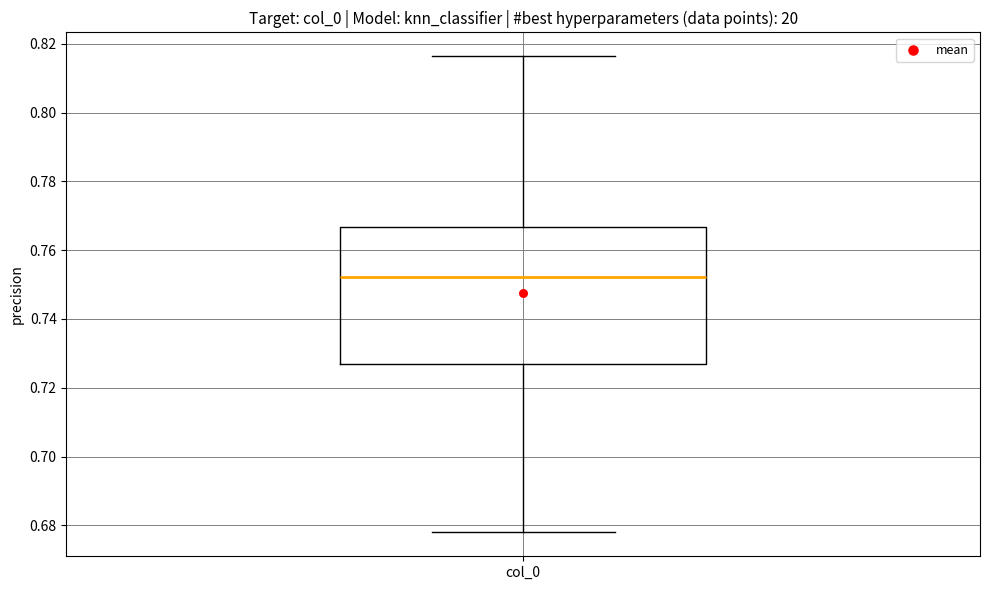

Transcribe this box plot: give where the median line is, the range the box spans, and where the two whiskers end, as read against the y-axis. The values are not printed on the chart, so give them approximately, as read against the axis.

median 0.752, box 0.726 to 0.766, whiskers 0.678 to 0.816